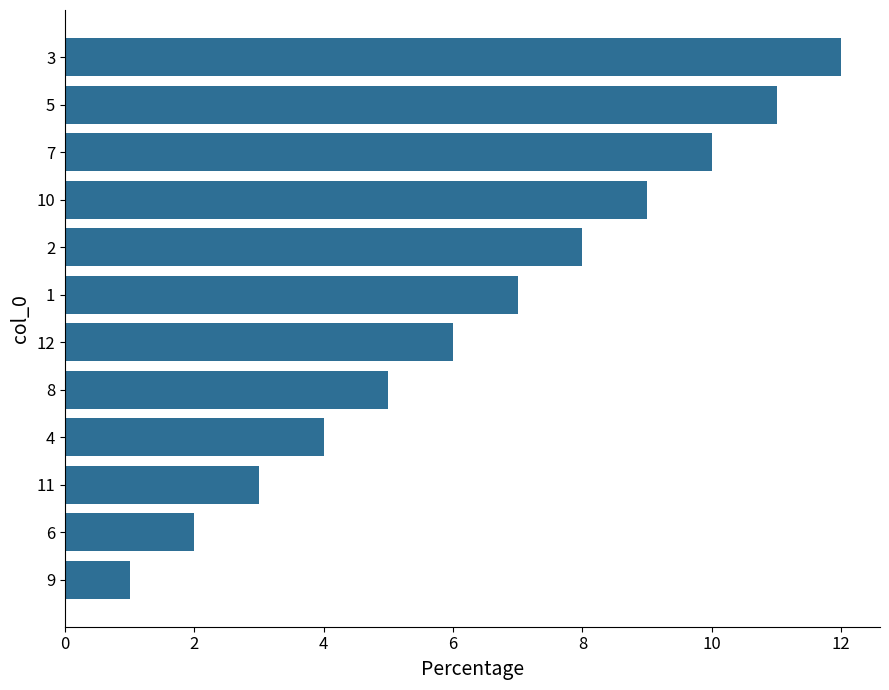

List the labels in order of value, smallest first.

9, 6, 11, 4, 8, 12, 1, 2, 10, 7, 5, 3